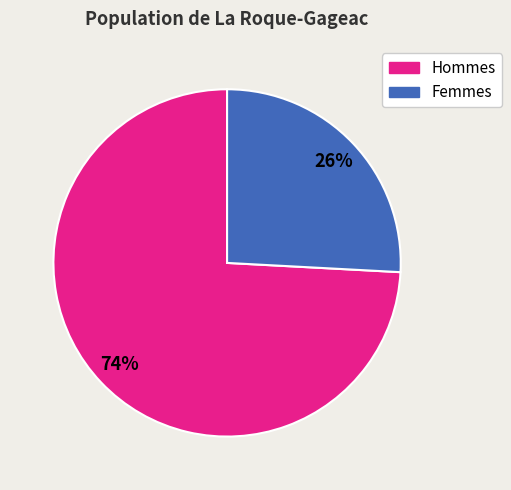

Count the number of slices in the pie.

2